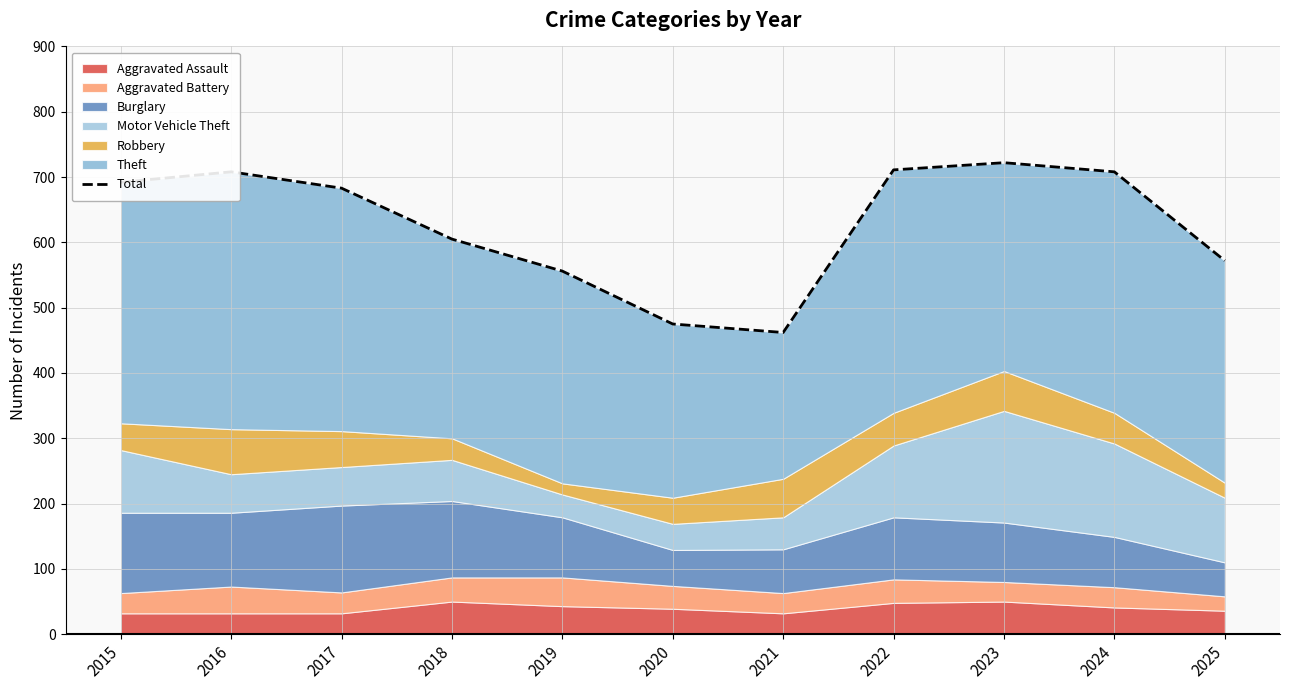

How many points are higher than both their immediate neighbors (excluding endpoints)?

2